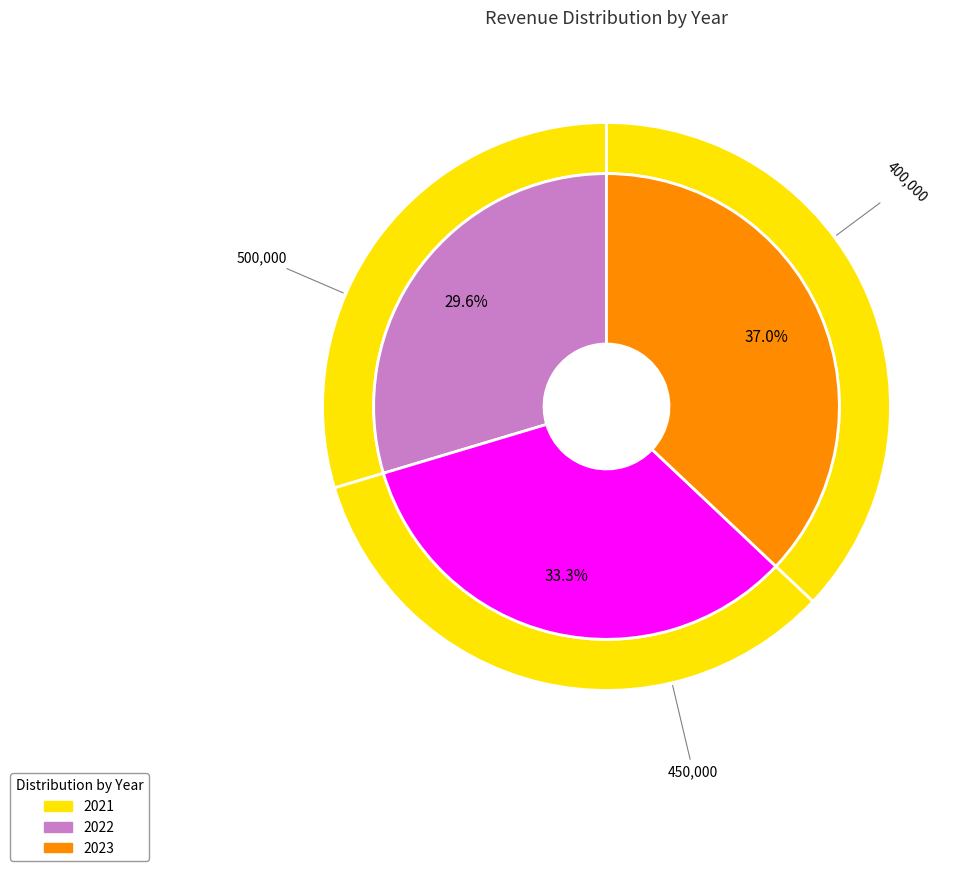

Is there any slice that represents more than half of the pie?

No